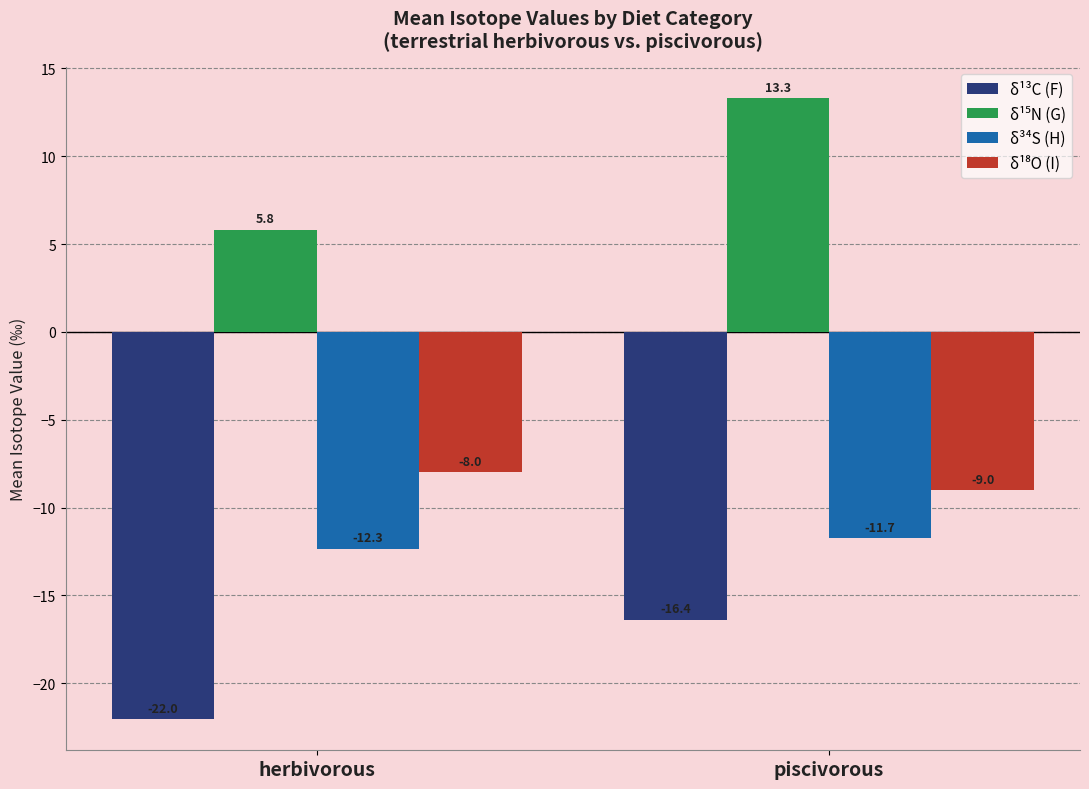

What is the difference between the highest and lowest values at piscivorous?

29.7